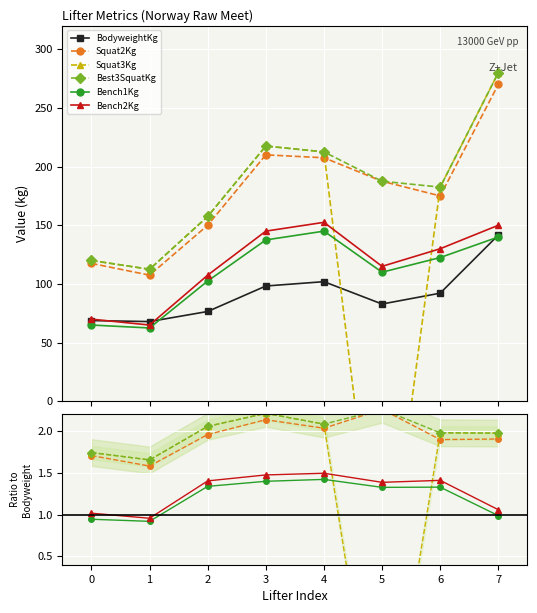

Is this an area chart (filled region under the line)?

No